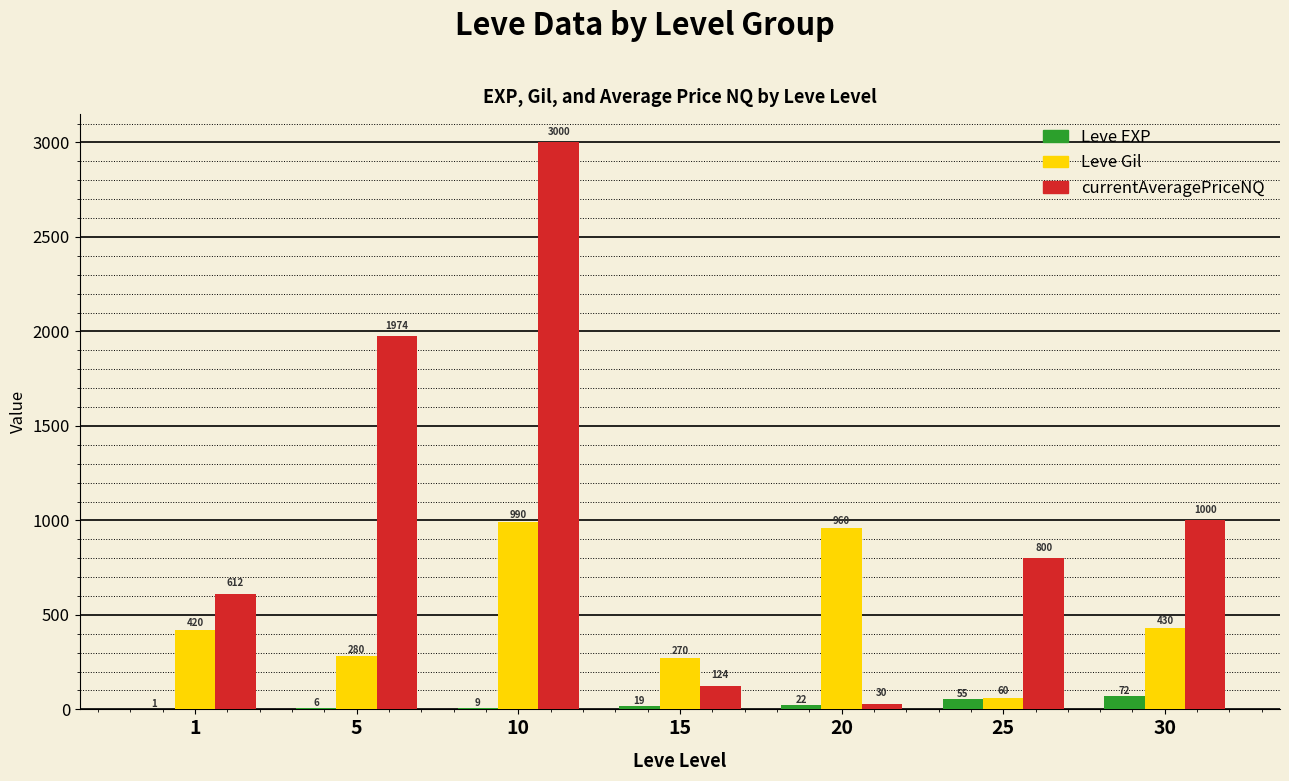

What is the total value across all series at 1?

1033